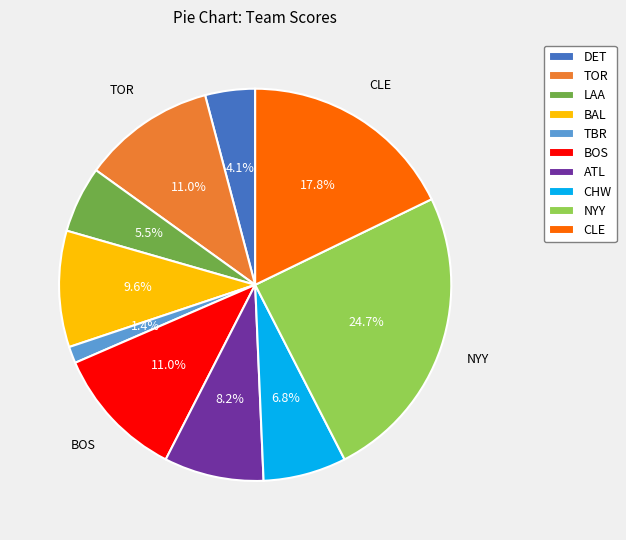

True or false: NYY accounts for 25% of the total.

True